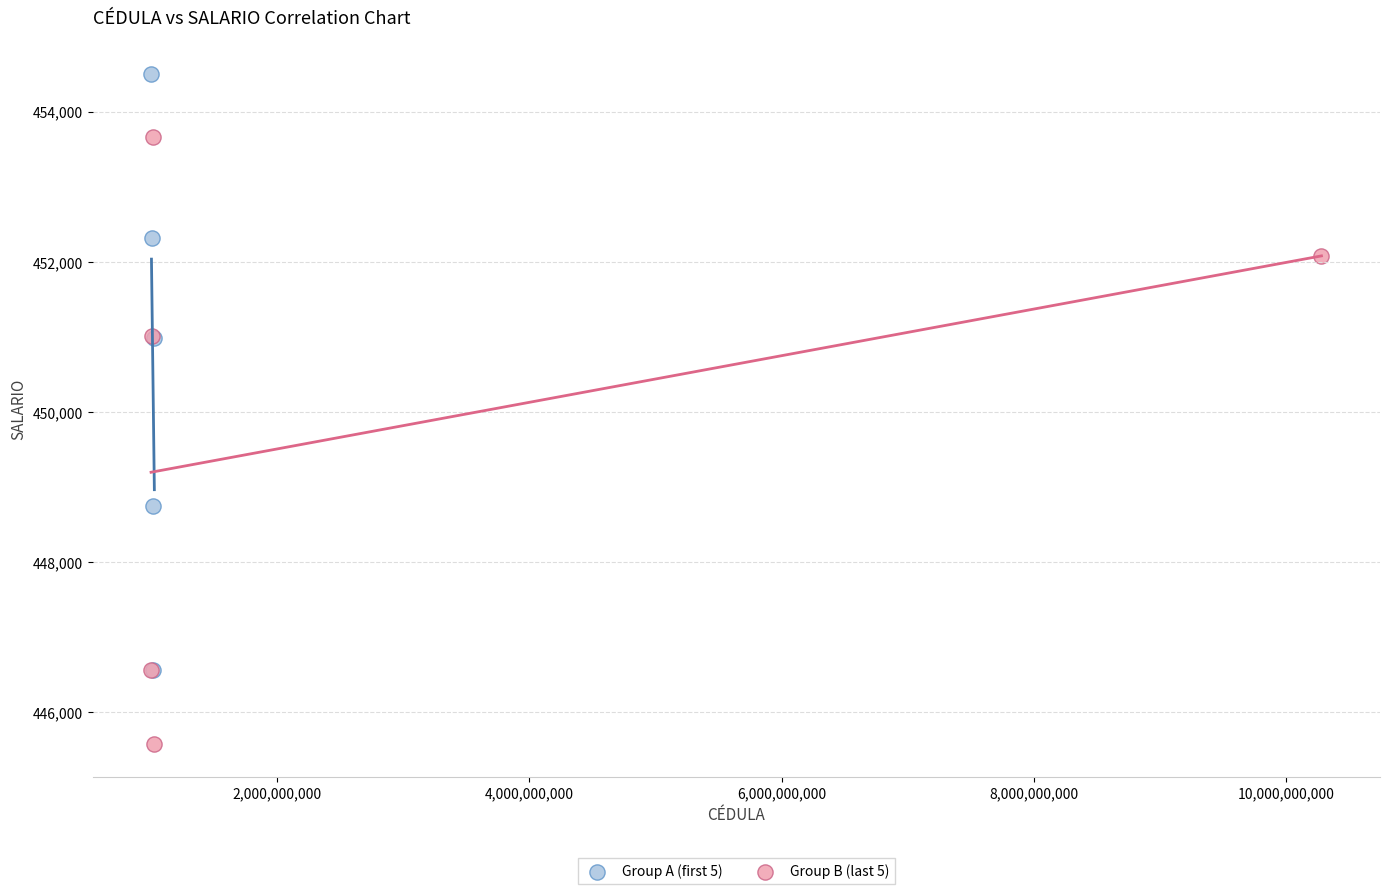

Which series contains the highest Y value?

Group A (first 5)